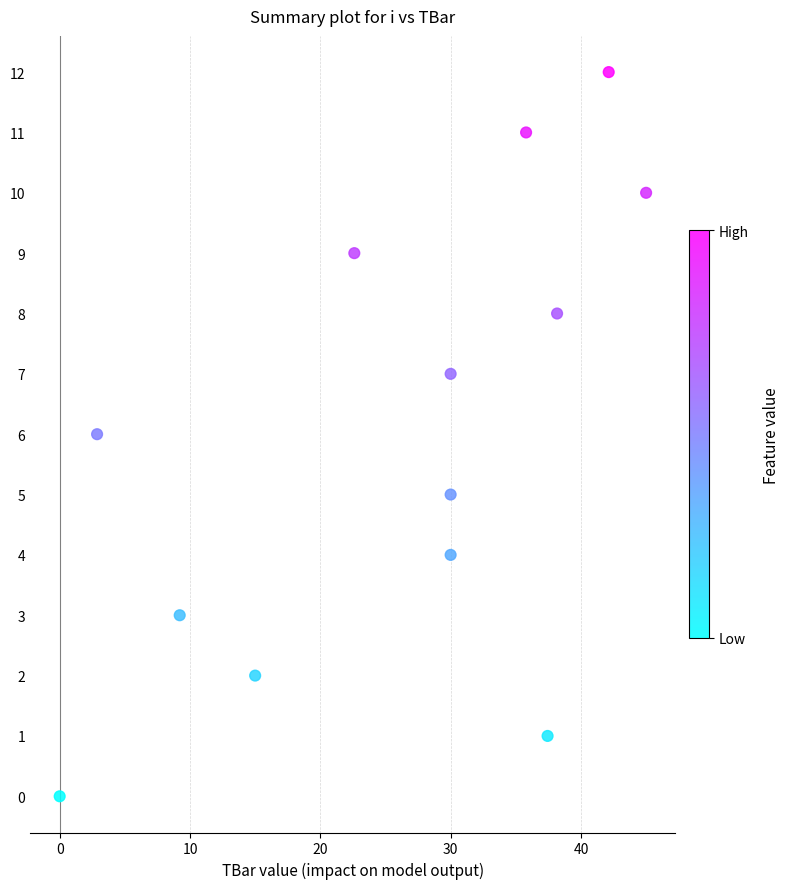

What is the range of Y values (max minus min)?

12